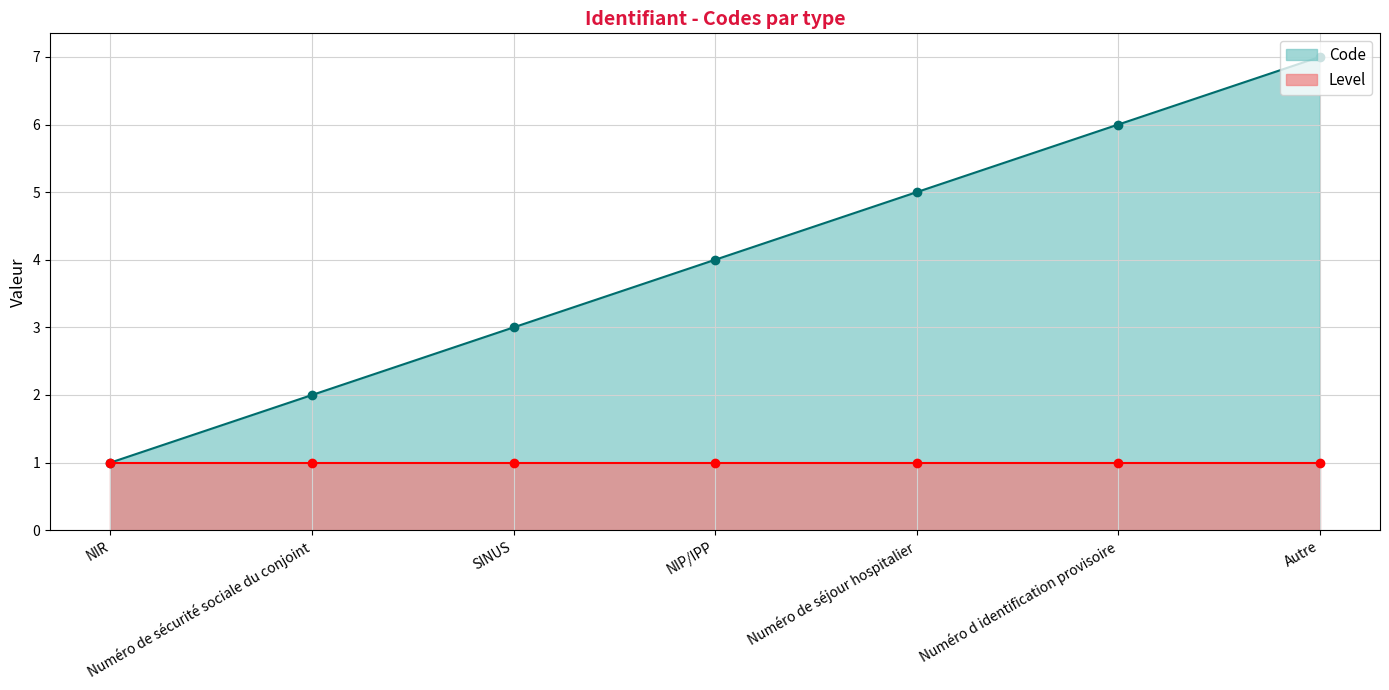

Reading right to left, transcribe all the data shown in this chart.

Autre=7	Numéro d identification provisoire=6	Numéro de séjour hospitalier=5	NIP/IPP=4	SINUS=3	Numéro de sécurité sociale du conjoint=2	NIR=1